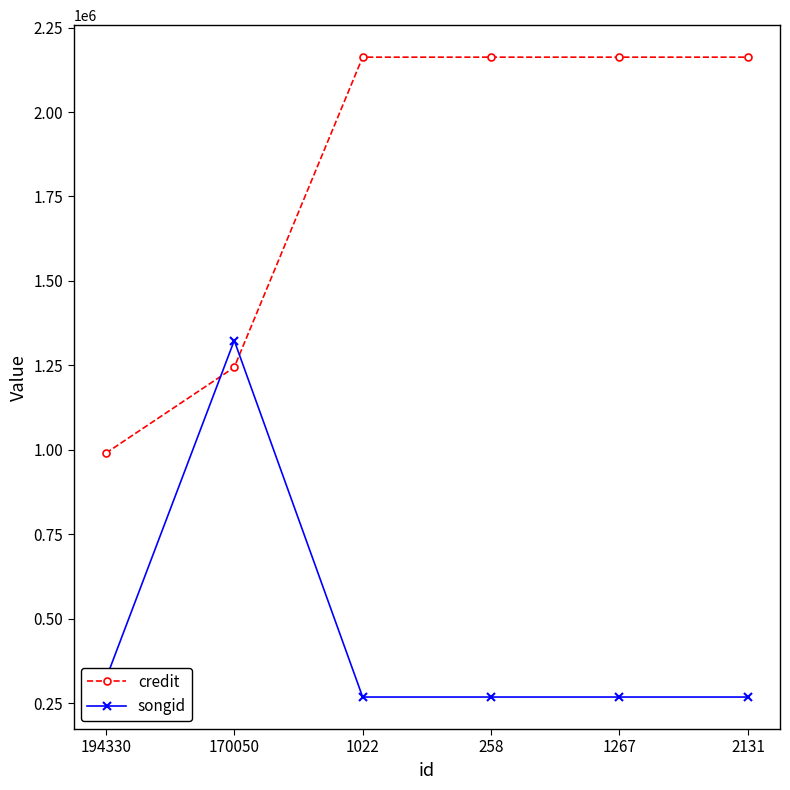

Between which two adjacent categories do credit and songid first intersect?

194330 and 170050